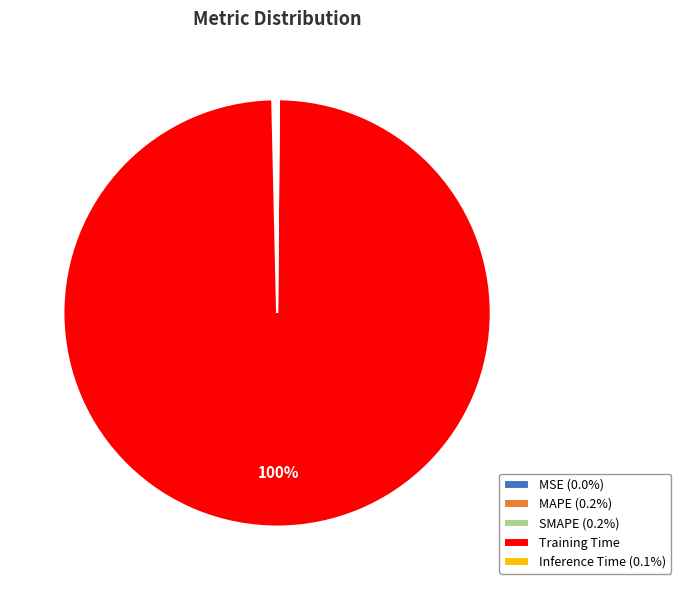

To the nearest percent, what is the average slice percentage?

20%